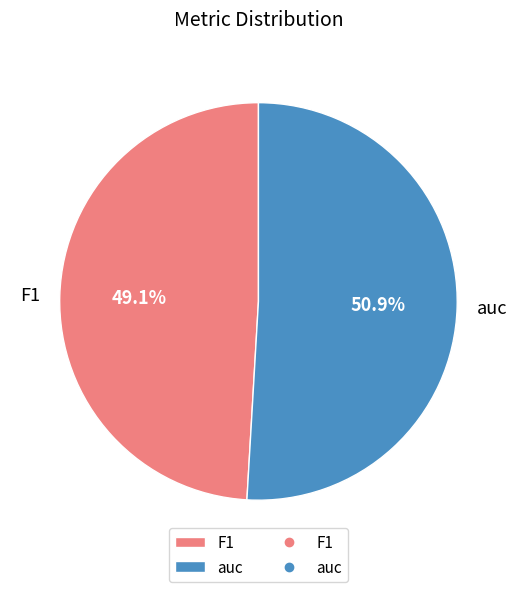

What percentage is the F1 slice, to the nearest percent?

49%